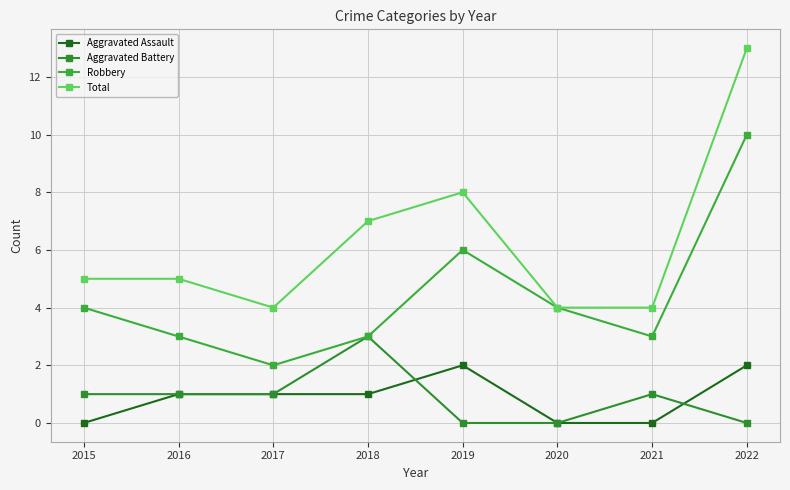

What is the greatest value displayed?

13